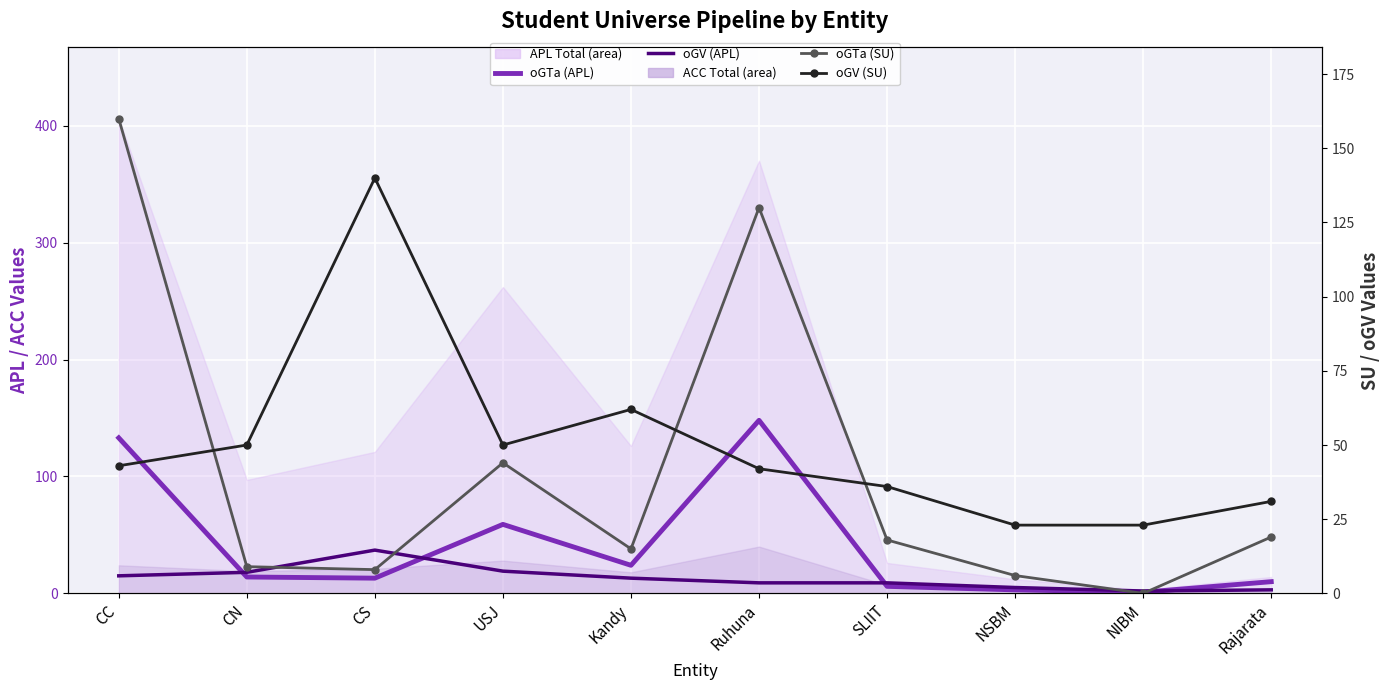

List the labels in order of oGTa (APL) value, smallest first.

NIBM, NSBM, SLIIT, Rajarata, CS, CN, Kandy, USJ, CC, Ruhuna